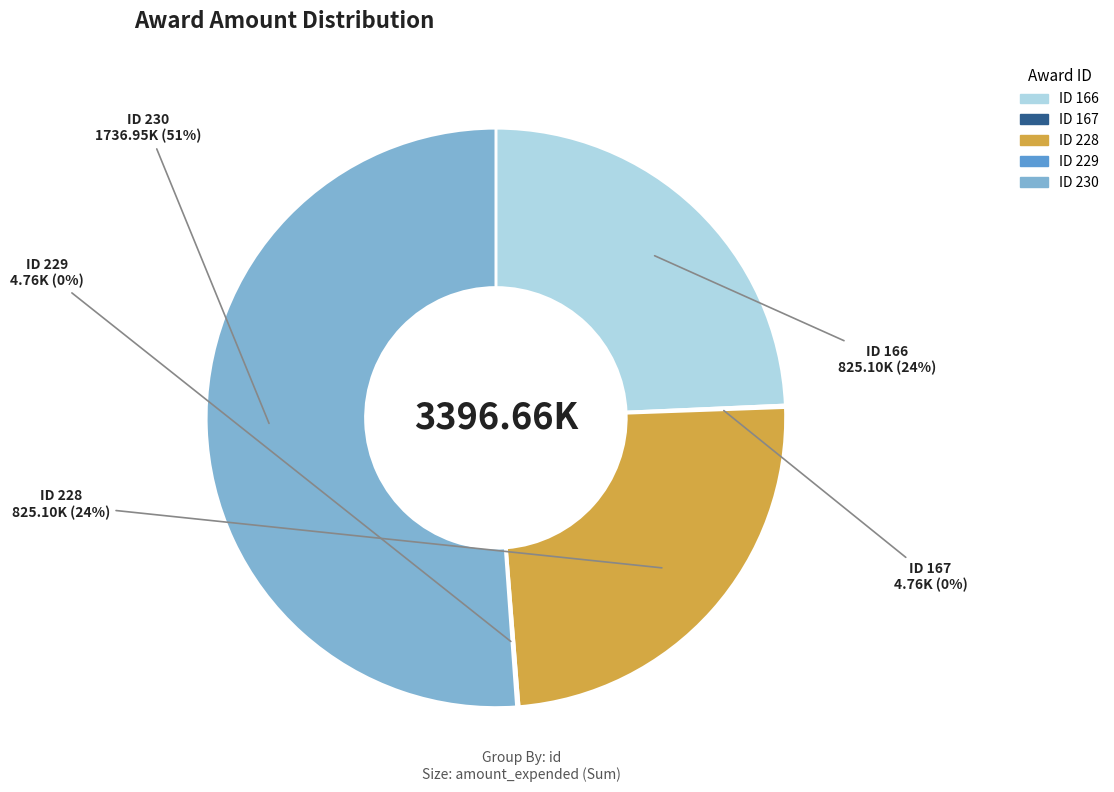

Does ID 230 represent more than half of the total?

Yes